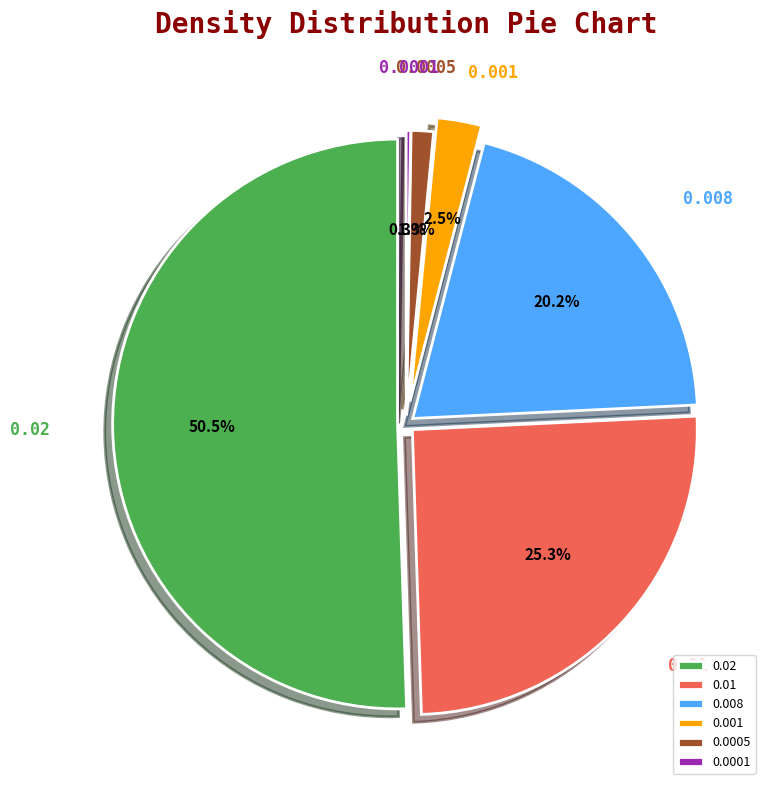

Between 0.0001 and 0.02, which is larger?

0.02